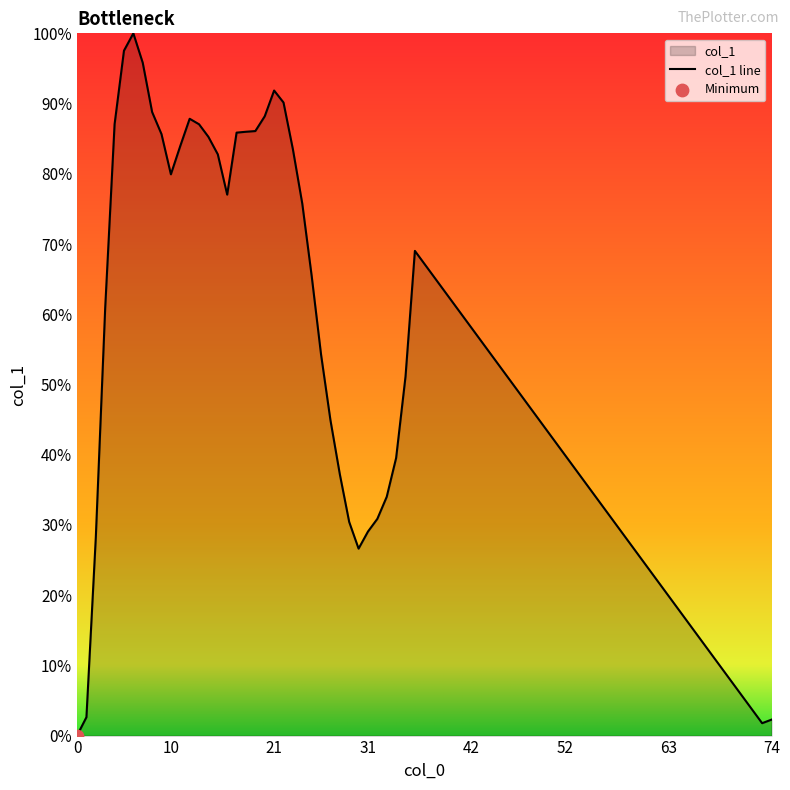

Which has a higher value, 6 or 11?

6